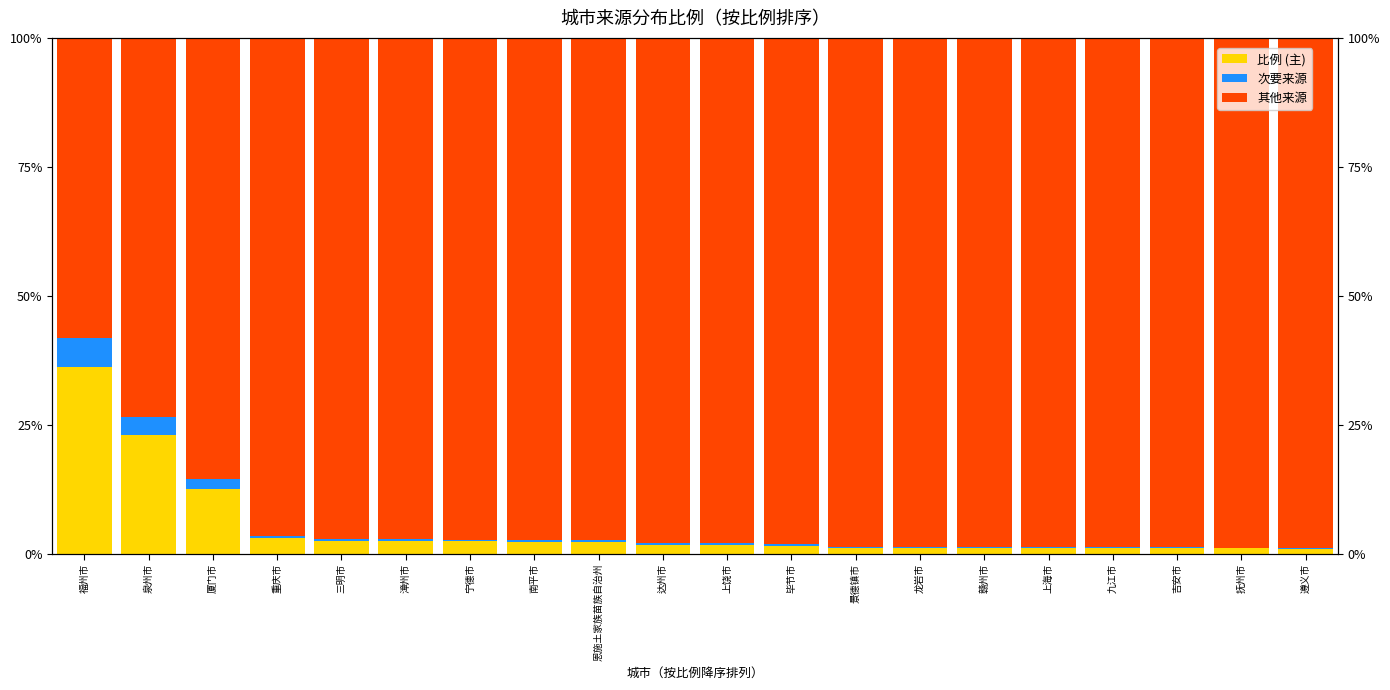

What are all the series names shown in the legend?

比例 (主), 次要来源, 其他来源